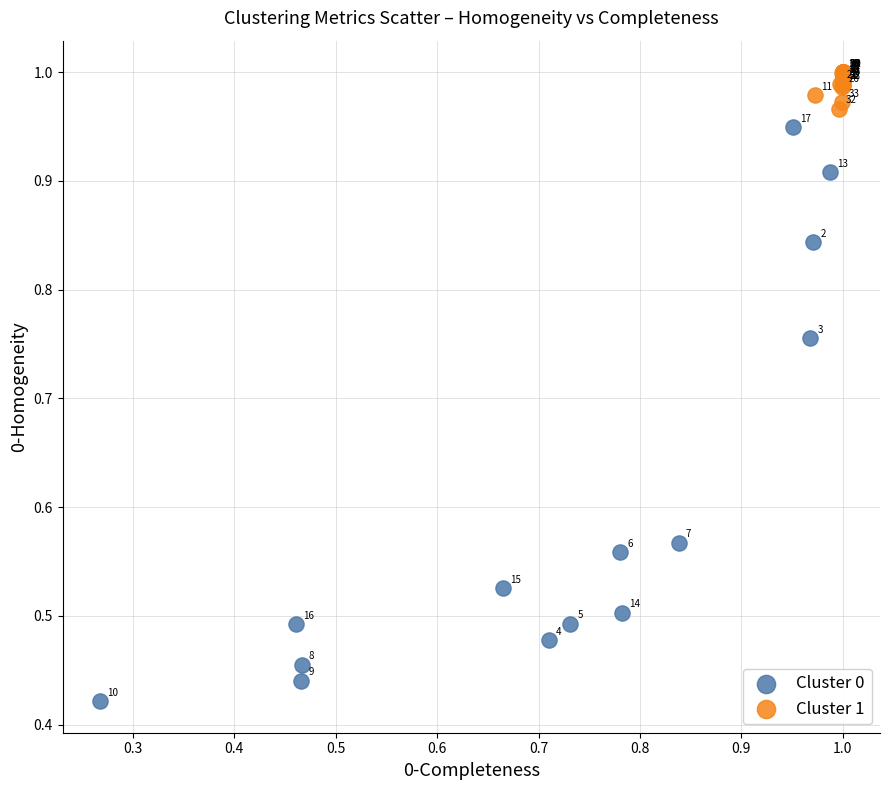

What are all the series names shown in the legend?

Cluster 0, Cluster 1